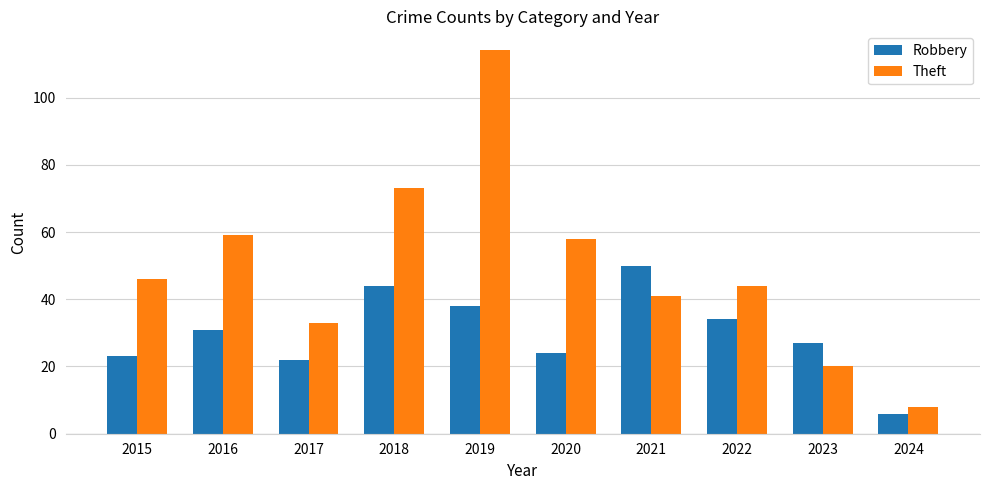

At which label is Theft closest to 61?

2016